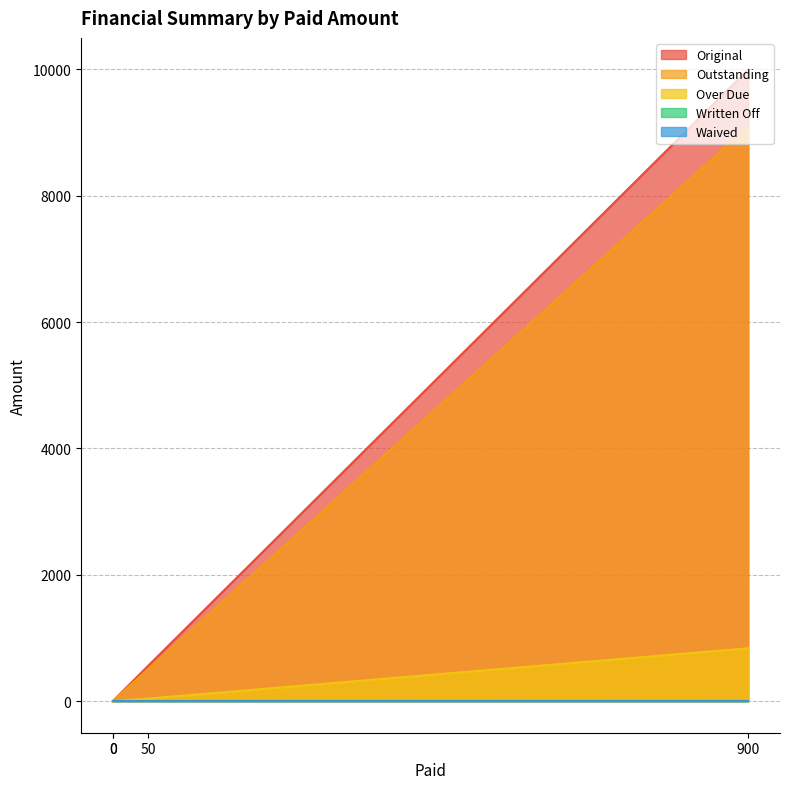

The Over Due series shows 0.0 at 0. True or false?

True